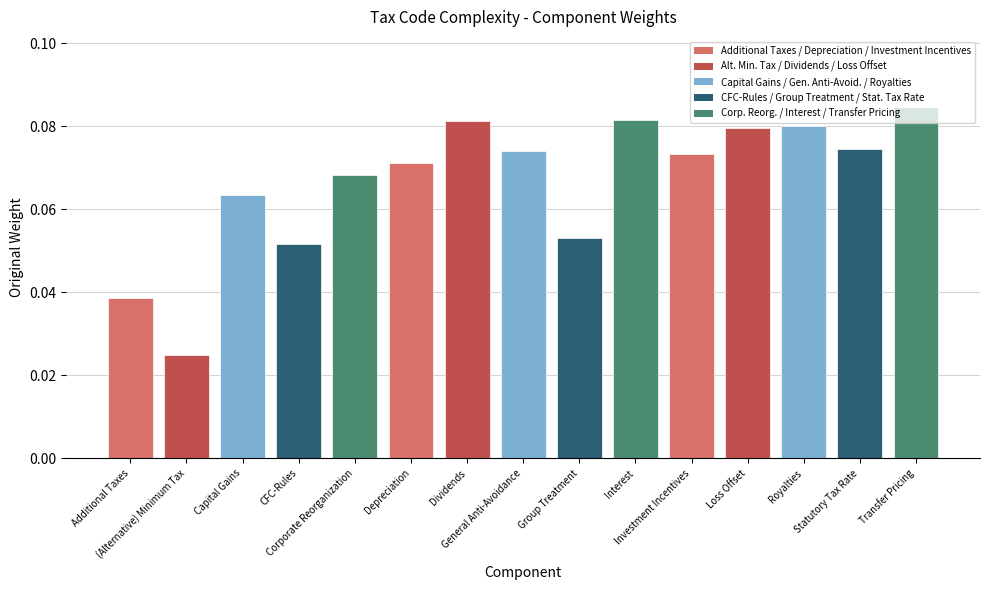

What is the label of the 3rd bar from the right?

Royalties